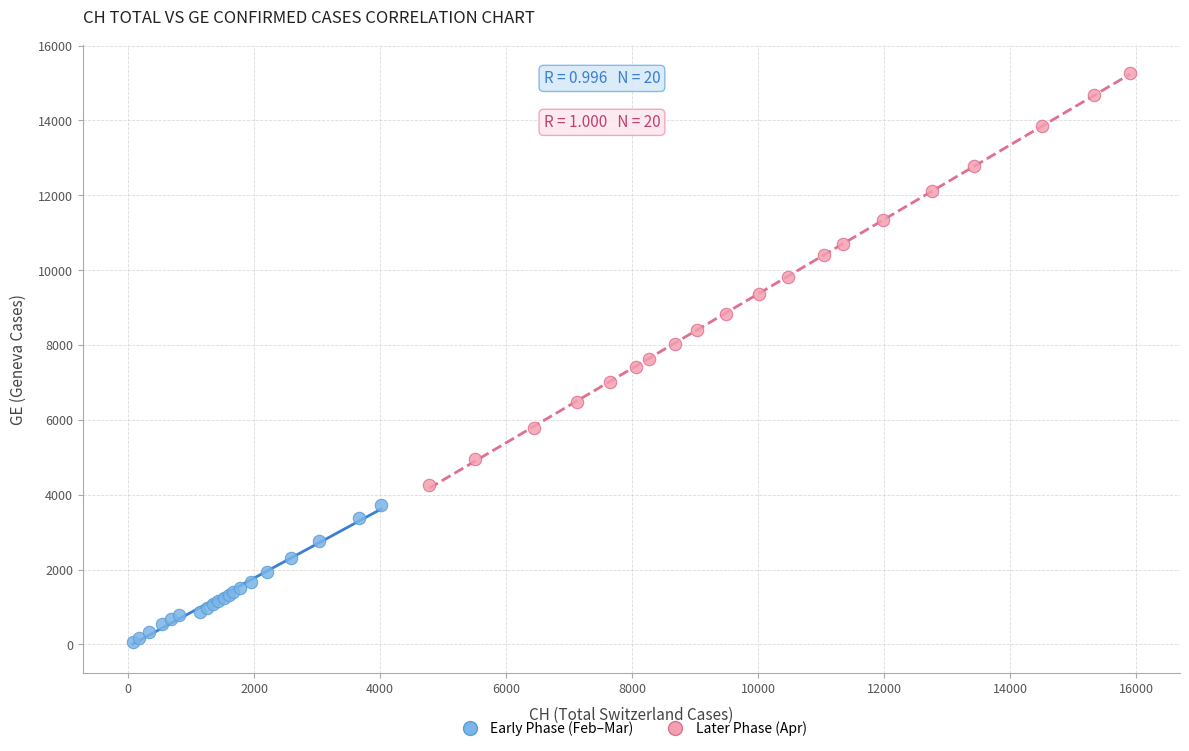

Which series has the largest Y range (max minus min)?

Later Phase (Apr)